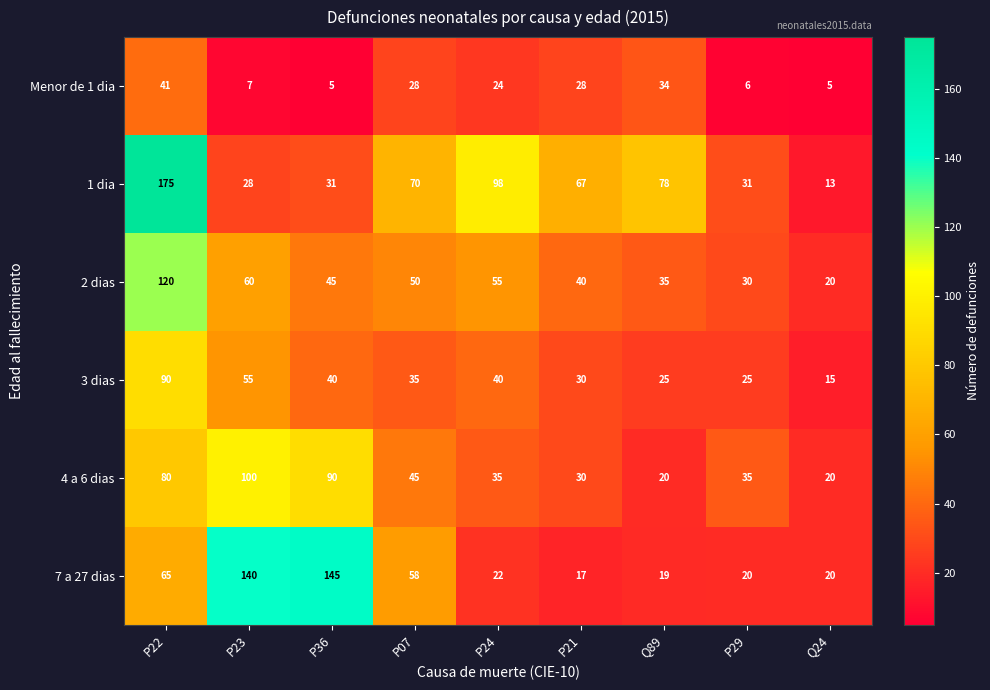

The value of 3 dias at P29 is 25. True or false?

True